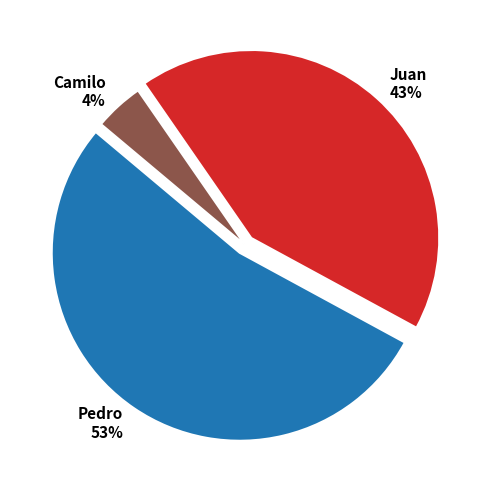

Is the sum of Camilo and Pedro greater than half?

Yes